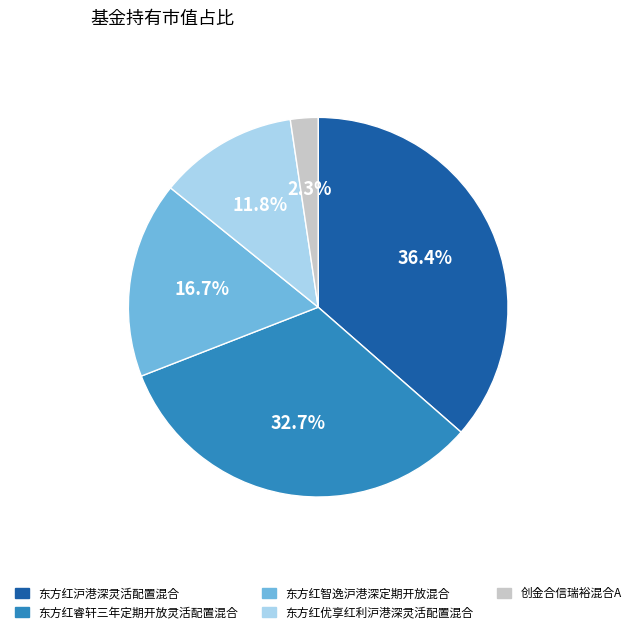

Is there a majority slice in this chart?

No